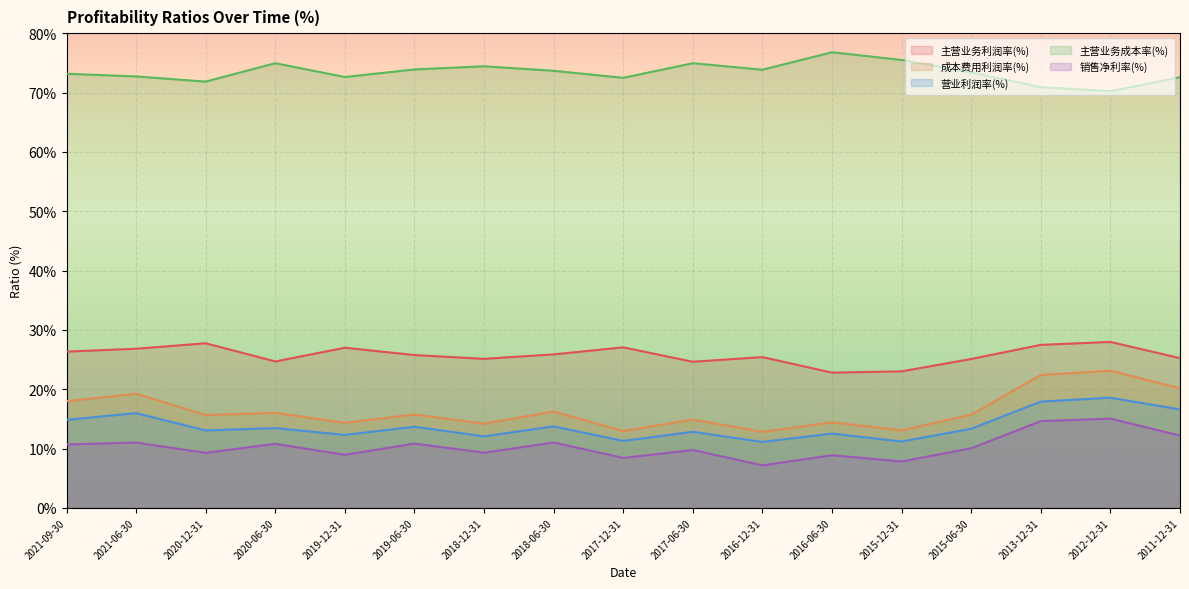

How many interior local valleys does the 营业利润率(%) series have?

6